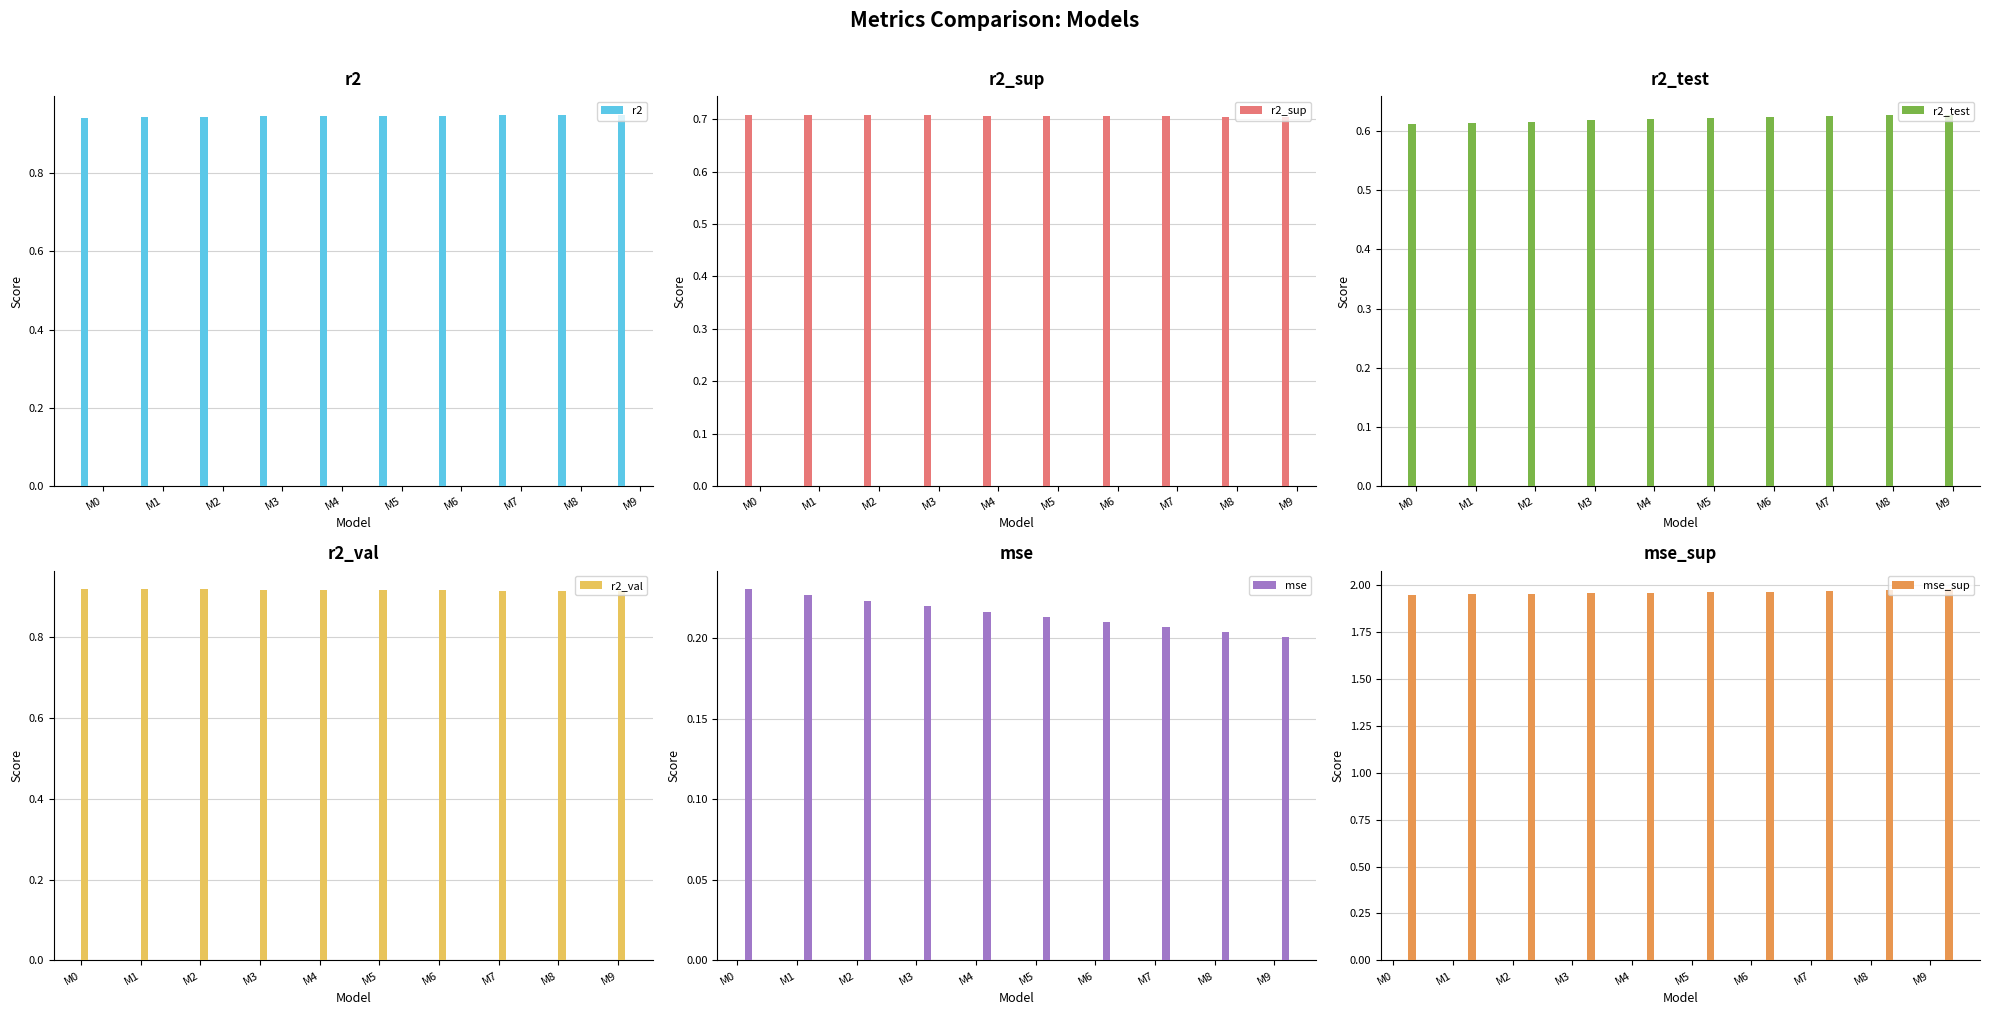

At M7, list the series in order from smallest to largest.

mse, r2_test, r2_sup, r2_val, r2, mse_sup